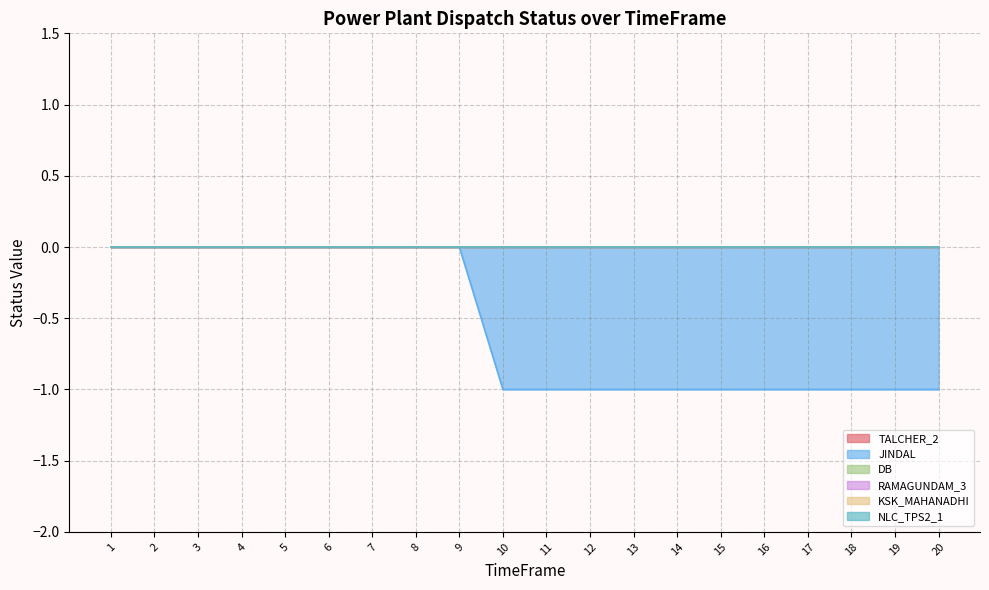

True or false: RAMAGUNDAM_3 has a value of 0 at 9.

True